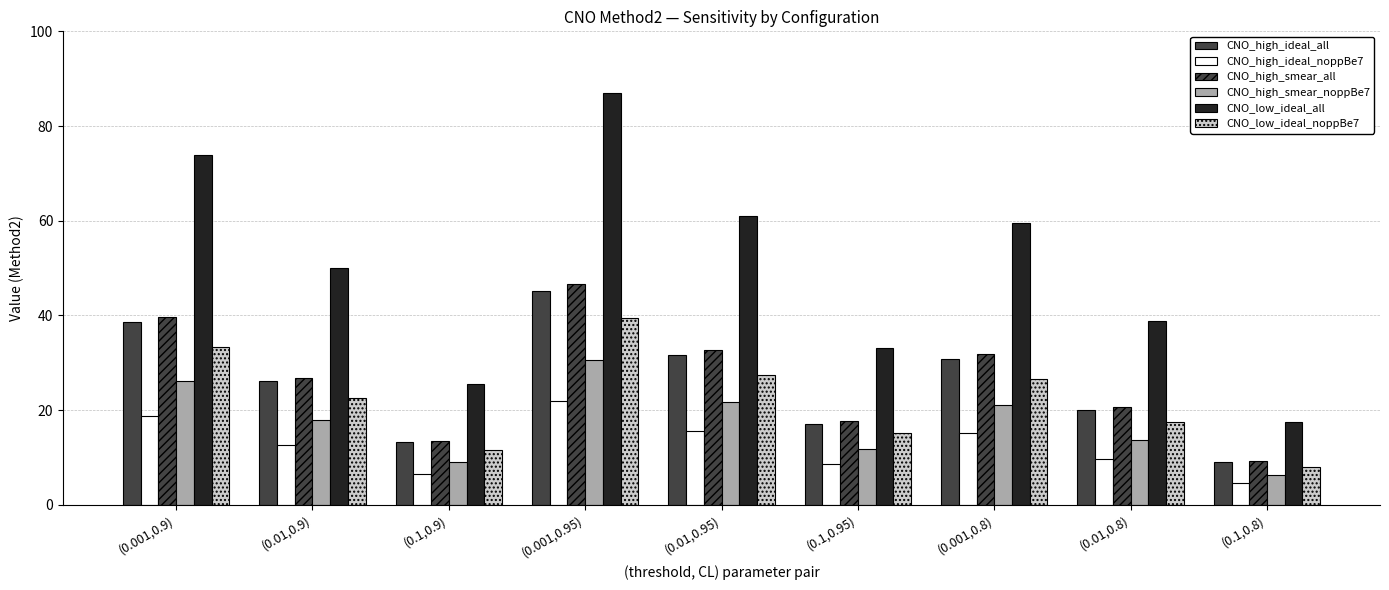

How many data points in CNO_high_ideal_all are less than 26?

4